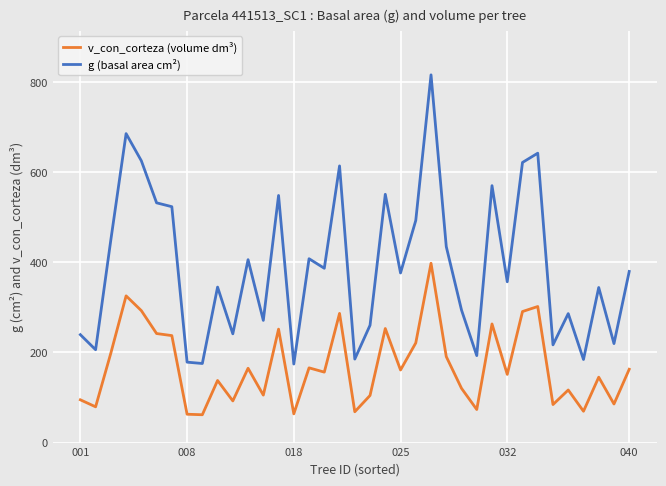

Which series has the largest total across all categories?

g (basal area cm²)